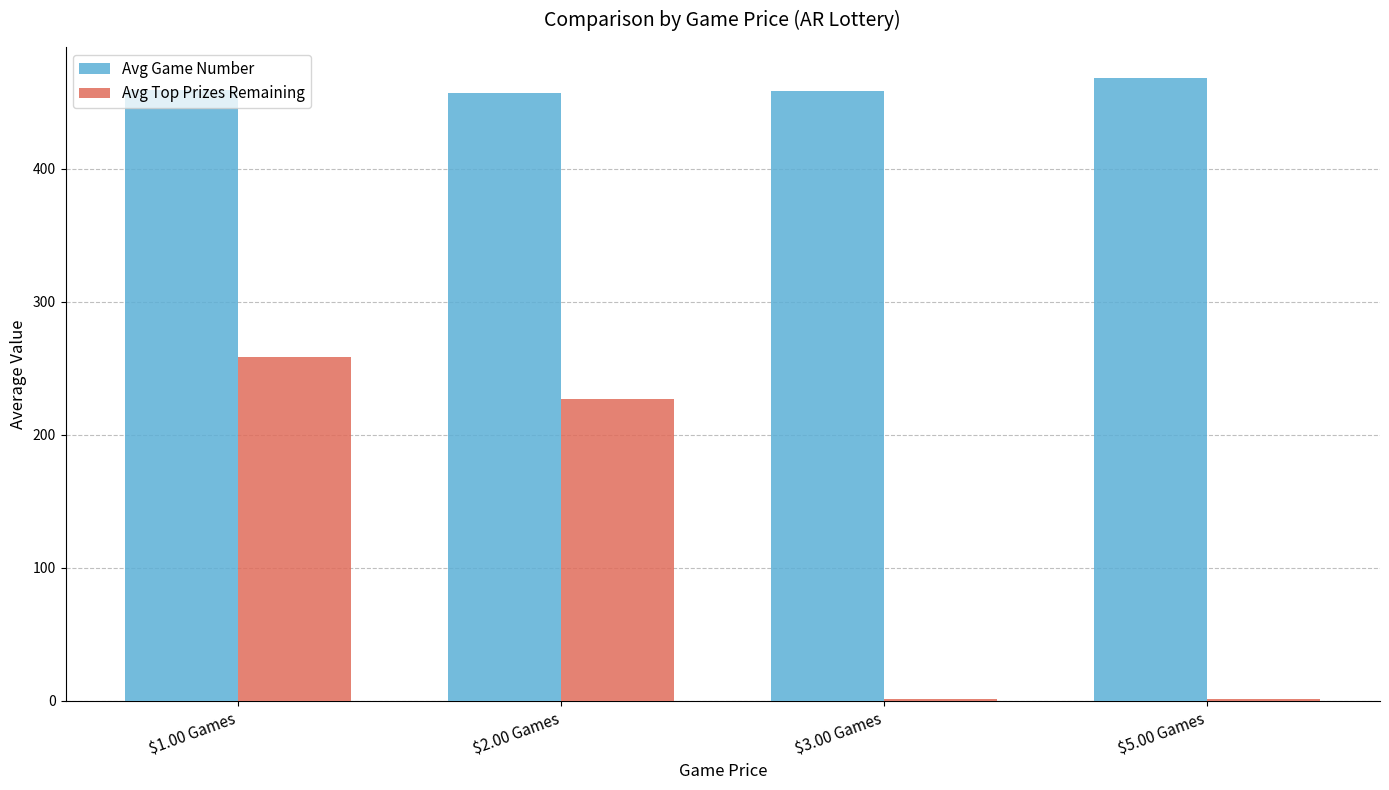

List the series in order of their peak value, highest first.

Avg Game Number, Avg Top Prizes Remaining